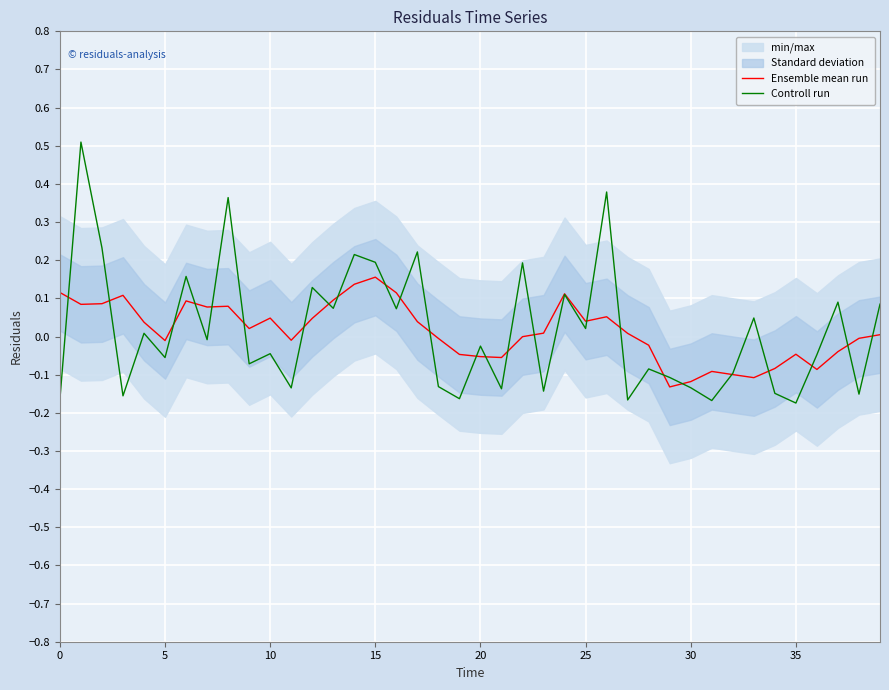

Is it true that Controll run equals 0.1 at 39?

False